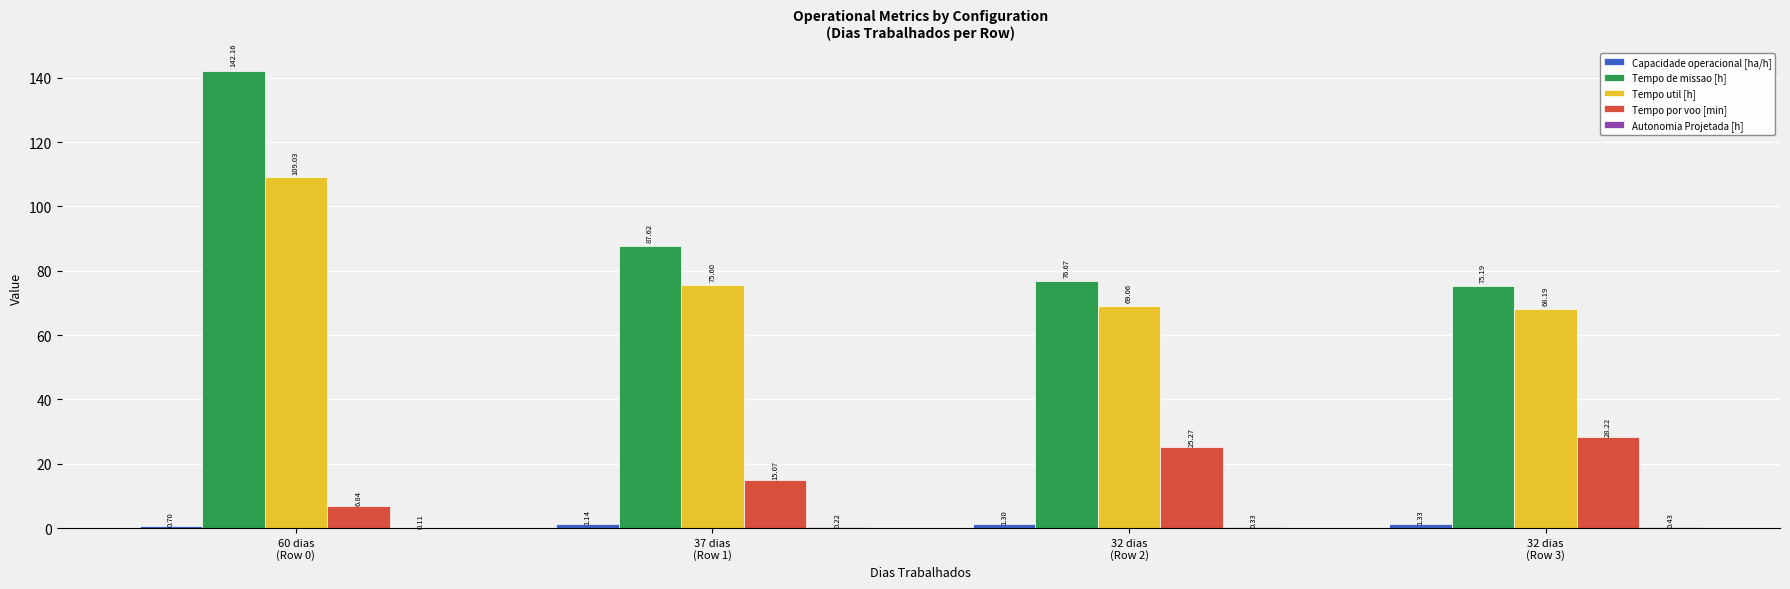

Are the bars grouped side by side (vs. stacked)?

Yes